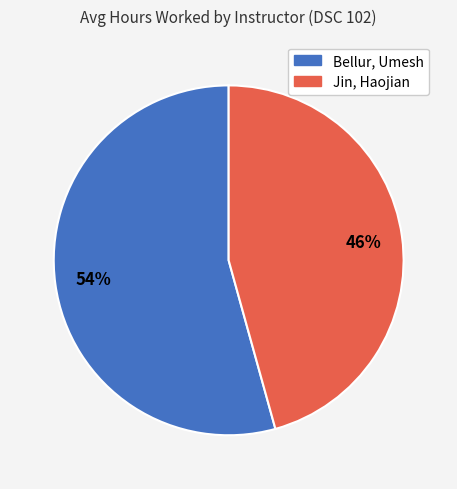

Rank the categories by value from lowest to highest.

Jin, Haojian, Bellur, Umesh